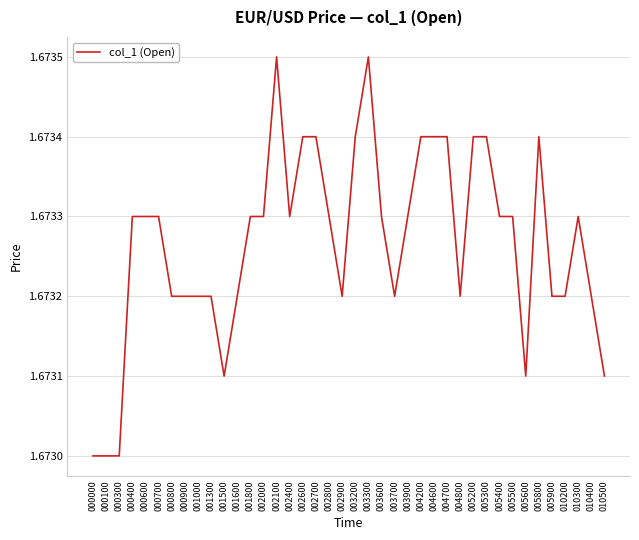

True or false: the data shows 0.8 at 000800.

False